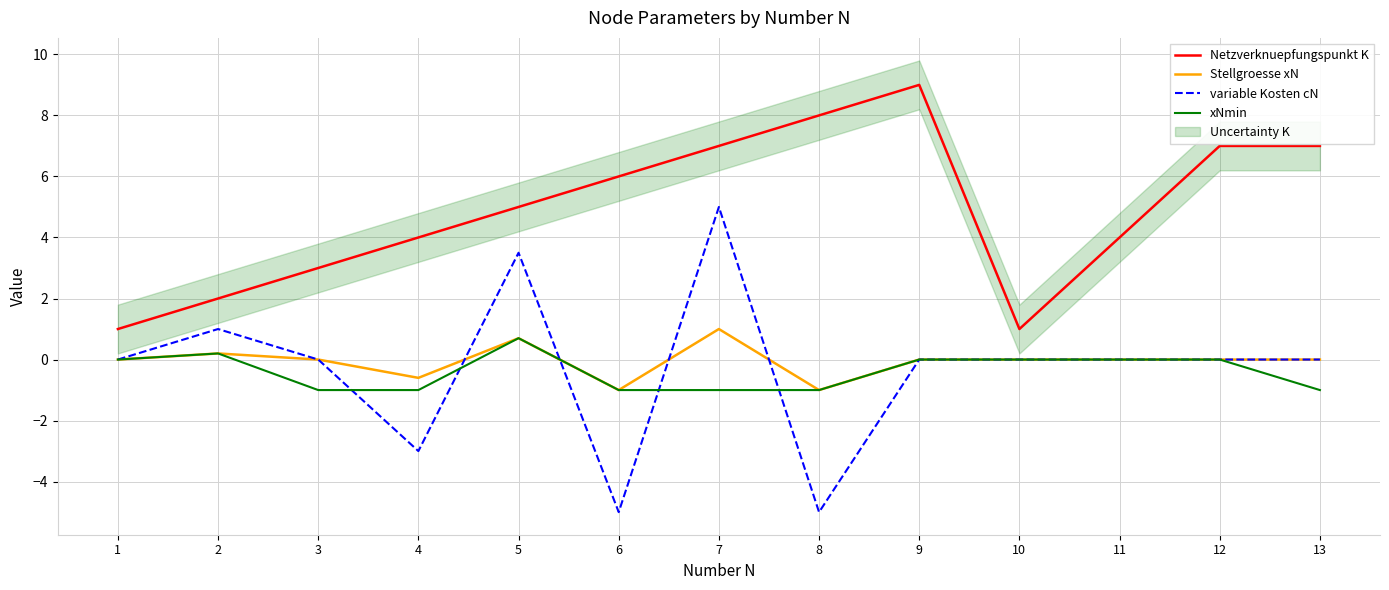

At which category does variable Kosten cN reach its first local valley?

4